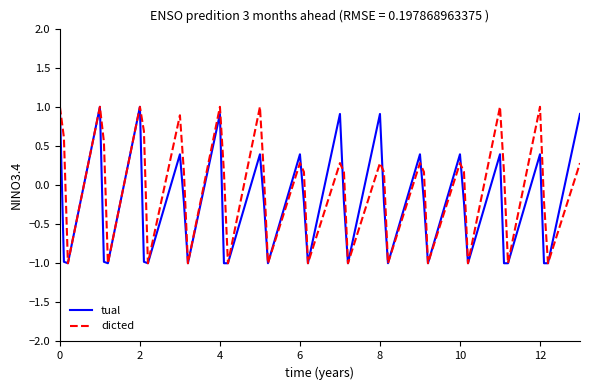

What is the smallest value displayed?

-1.0